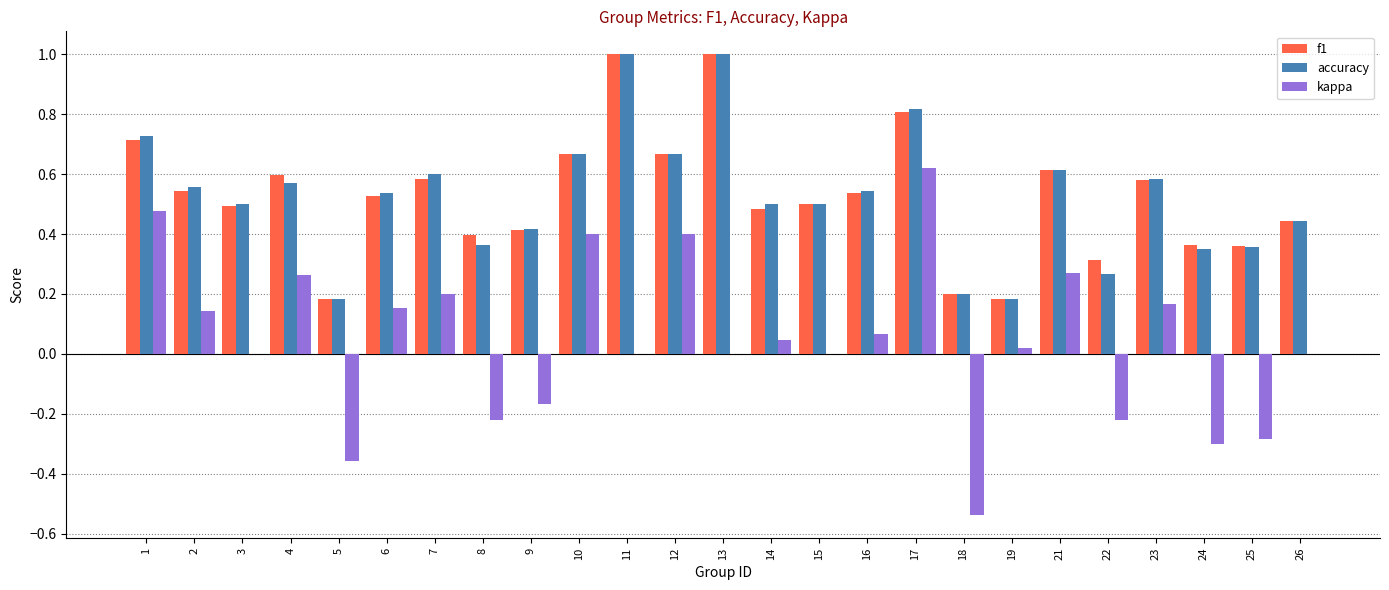

The accuracy series shows 0.5 at 3. True or false?

True